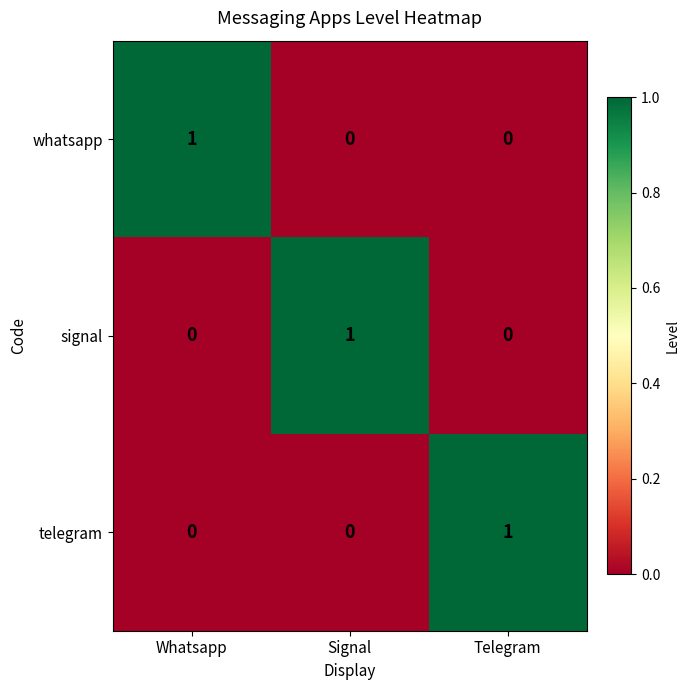

At how many categories does at least one series exceed 0?

3